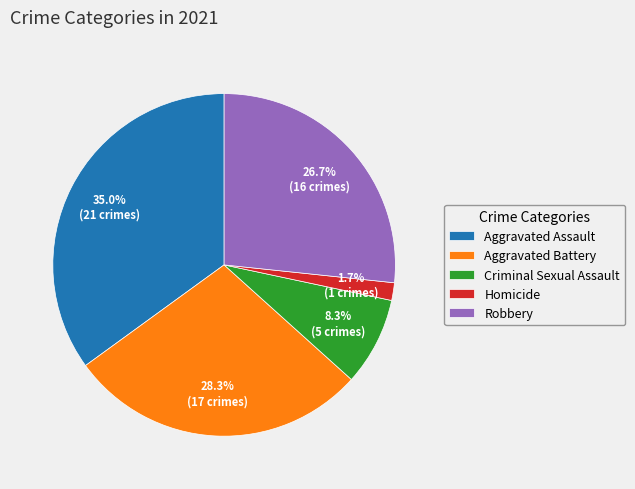

To the nearest percent, what is the difference between the largest and smallest slice percentages?

33%